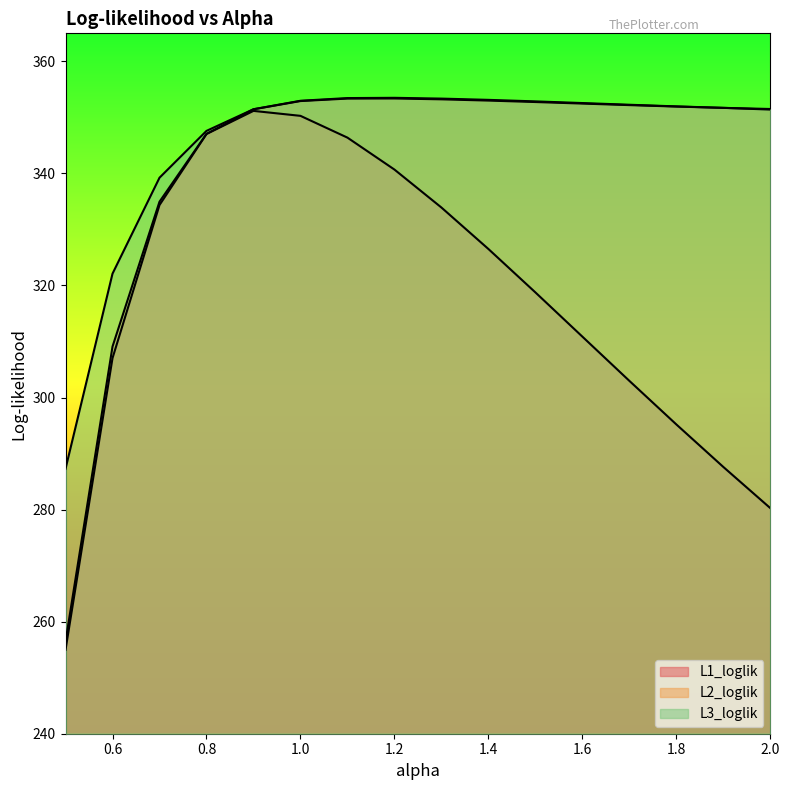

What is the lowest value of the L2_loglik series?

256.4